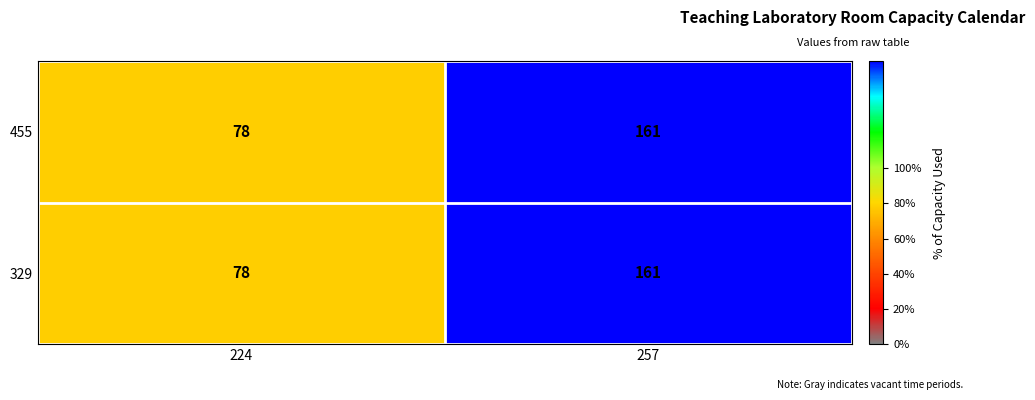

What is the difference between the maximum and minimum values in the 455 series?

83